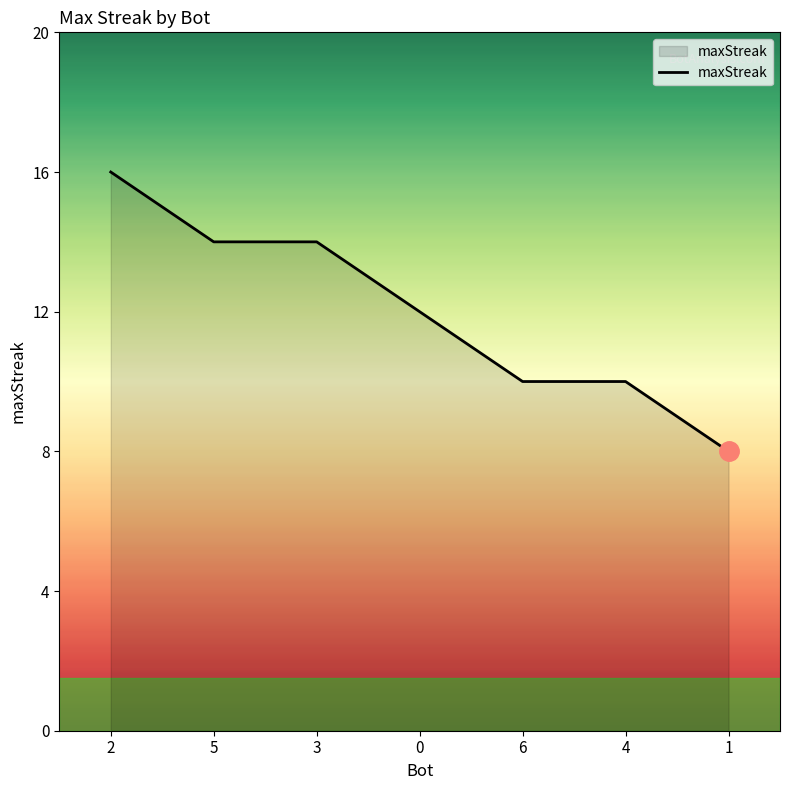

What value does the data have at 2?

16